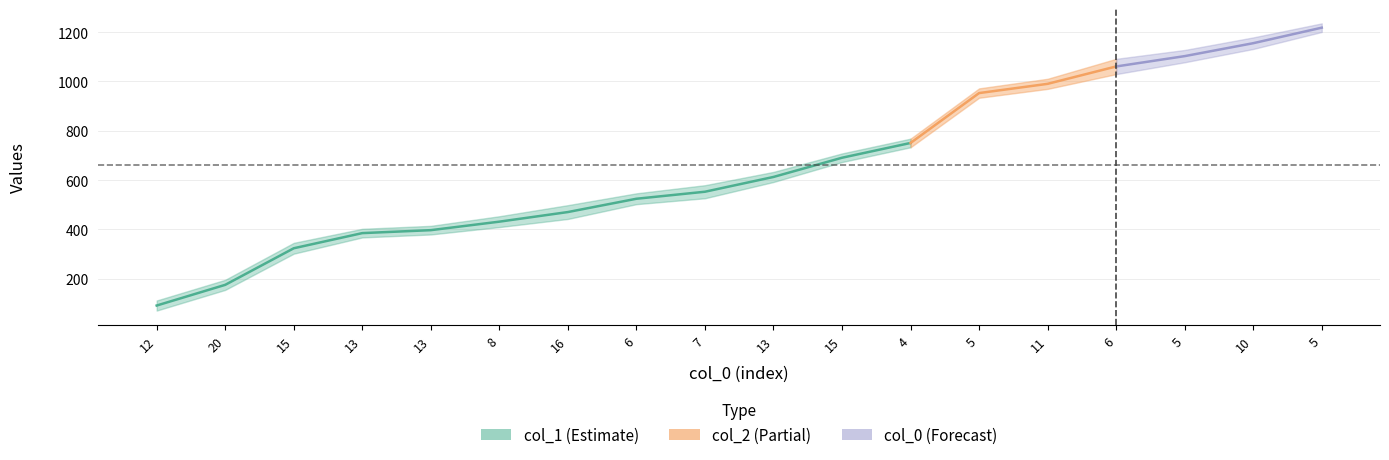

Rank the series at 12 from lowest to highest value.

col_1, col_2